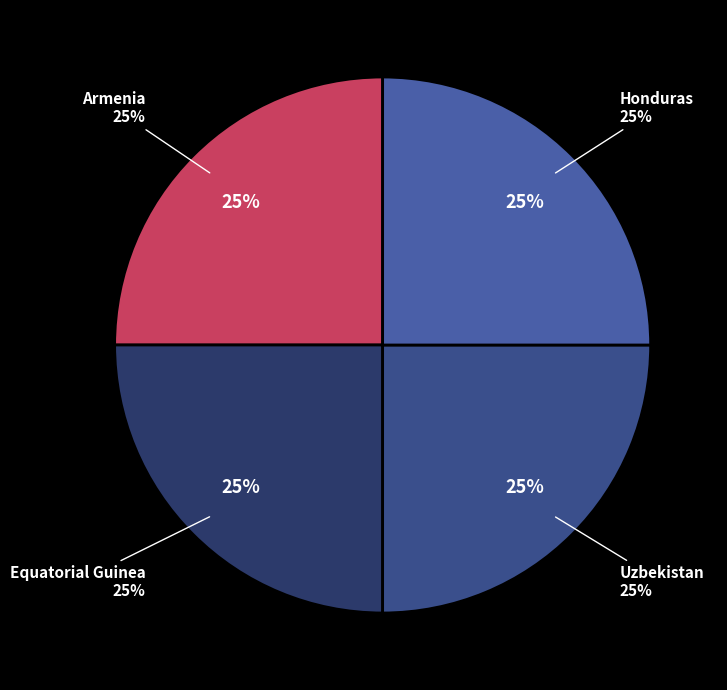

Is there a majority slice in this chart?

No